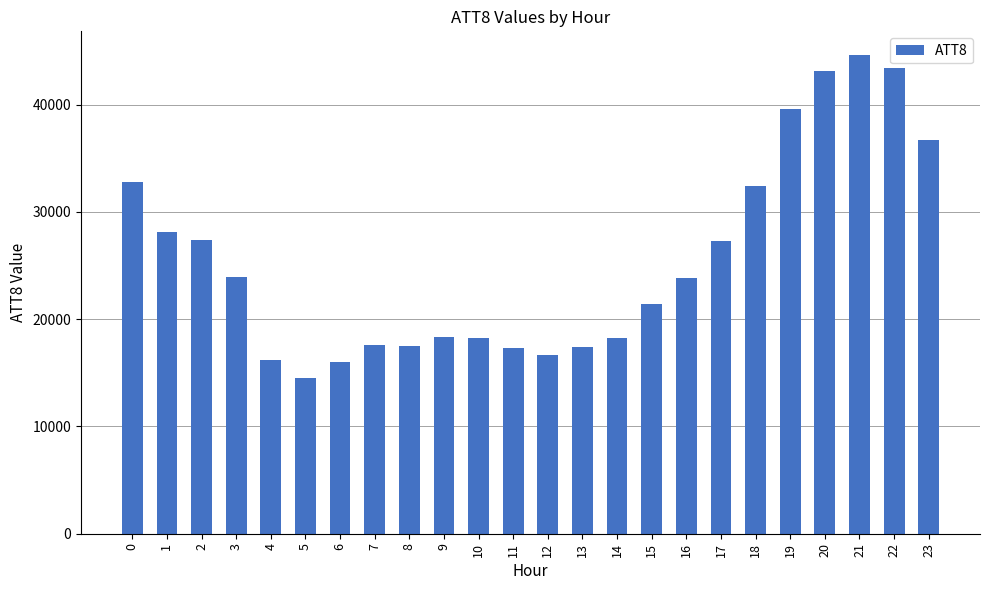

What is the difference between the values at 22 and 21?

1200